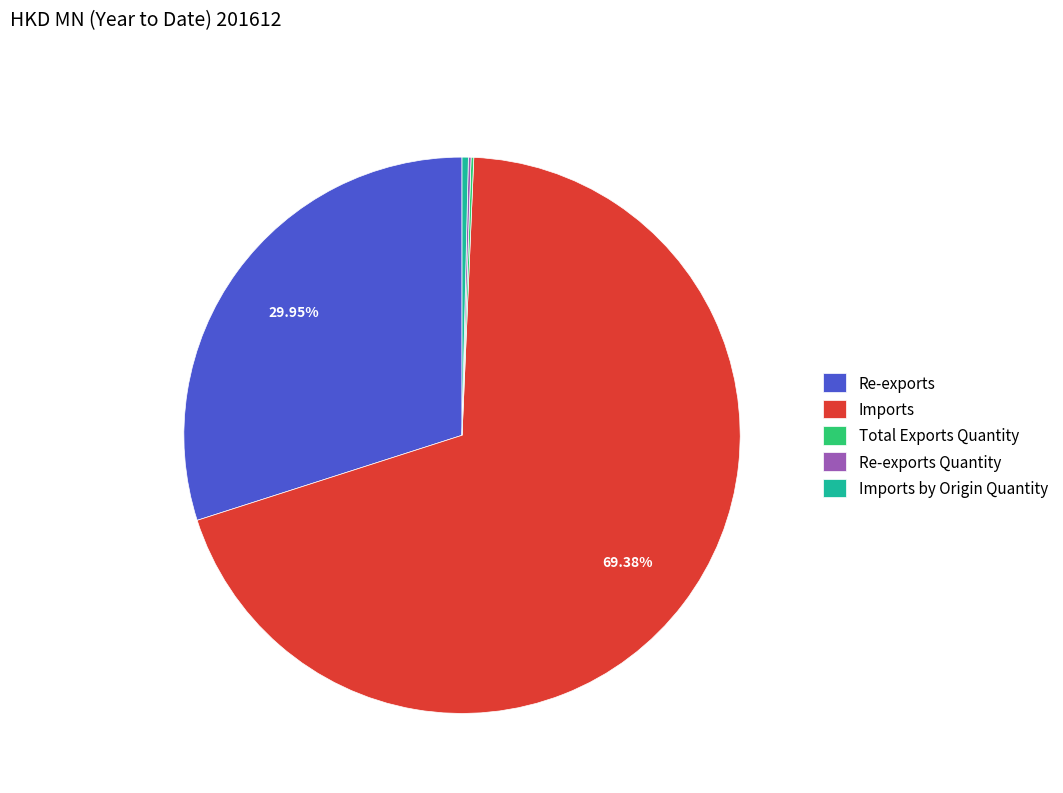

Which slice is the largest?

Imports